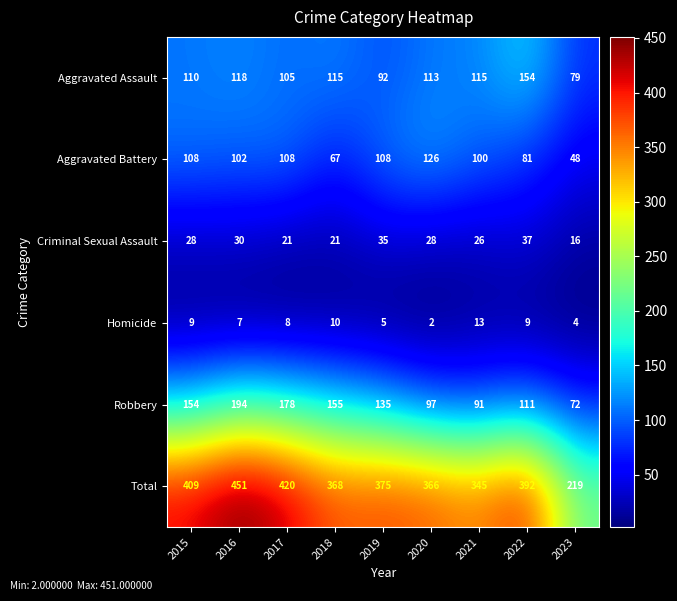

Which series has the largest total across all categories?

Total